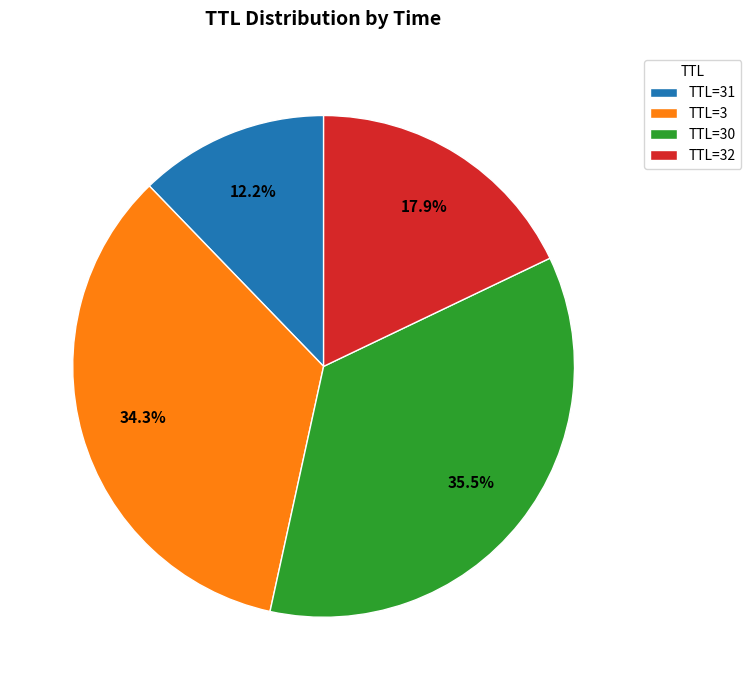

Rank the categories by value from highest to lowest.

TTL=30, TTL=3, TTL=32, TTL=31